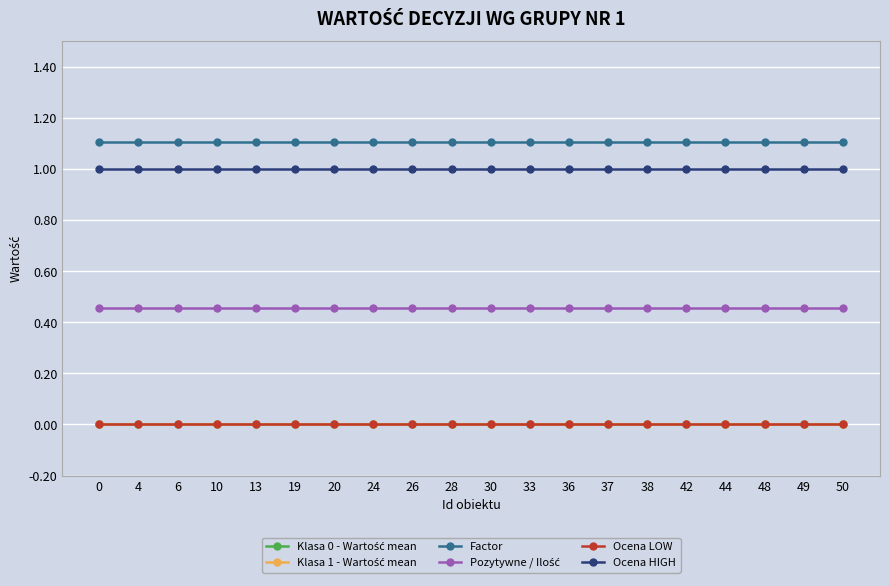

What is the value of the Factor point at the 5th from the left?

1.1